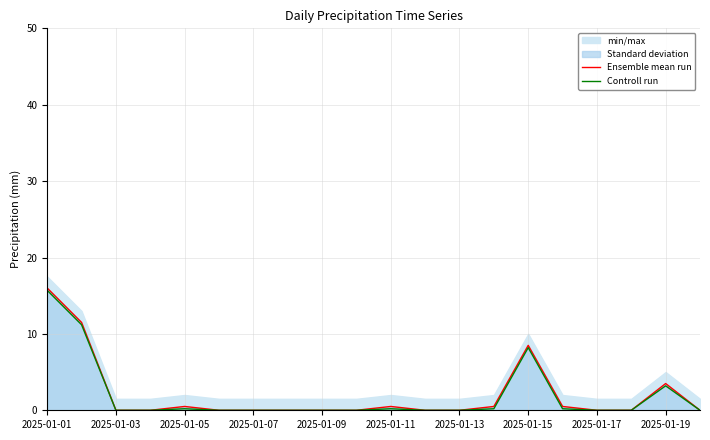

Reading left to right, extract all data points from this chart.

Ensemble mean run: 16.0	11.5	0.0	0.0	0.5	0.0	0.0	0.0	0.0	0.0	0.5	0.0	0.0	0.5	8.5	0.5	0.0	0.0	3.5	0.0
Controll run: 15.7	11.2	0.0	0.0	0.2	0.0	0.0	0.0	0.0	0.0	0.2	0.0	0.0	0.2	8.2	0.2	0.0	0.0	3.2	0.0